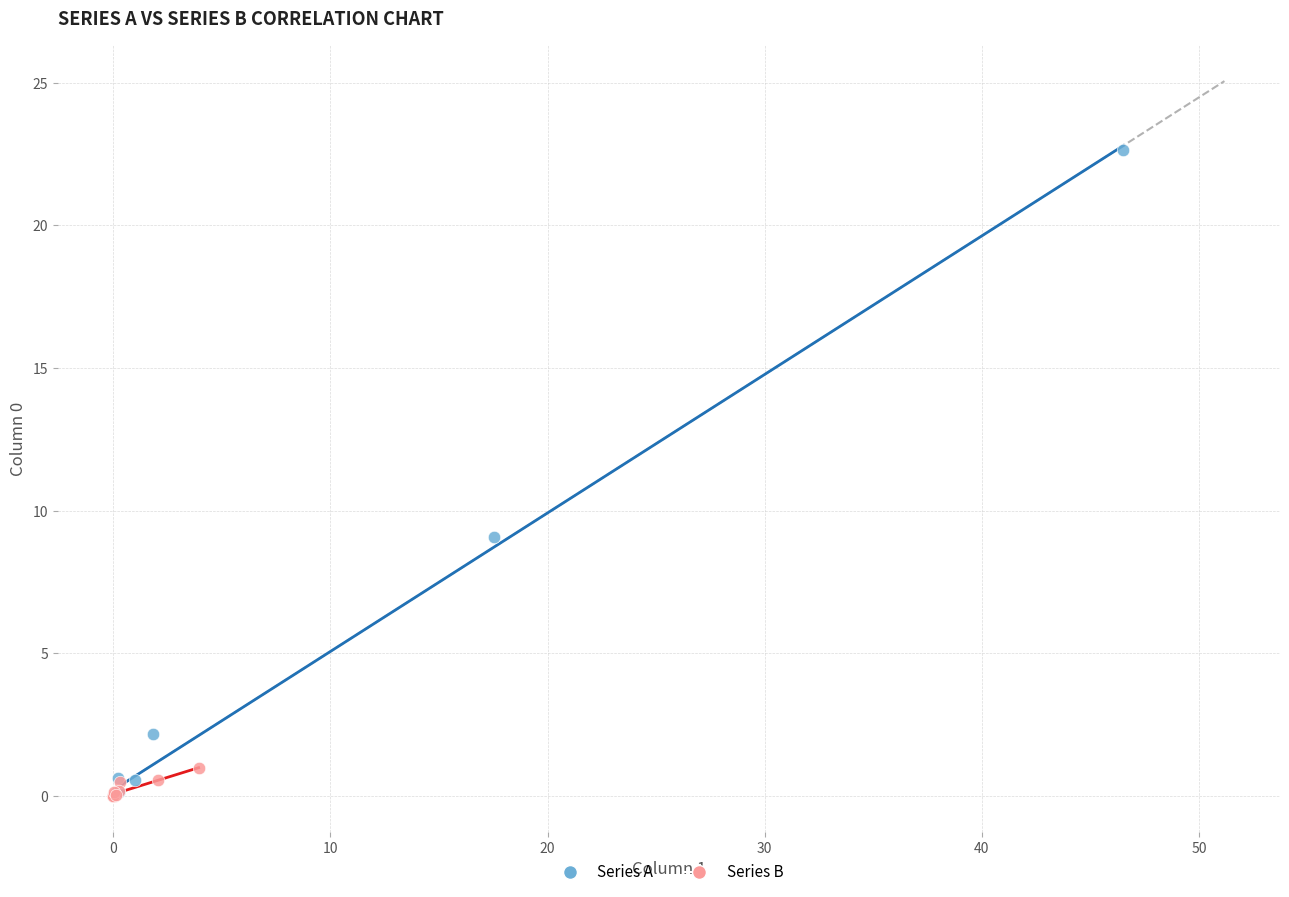

Which series reaches the maximum Y coordinate?

Series A